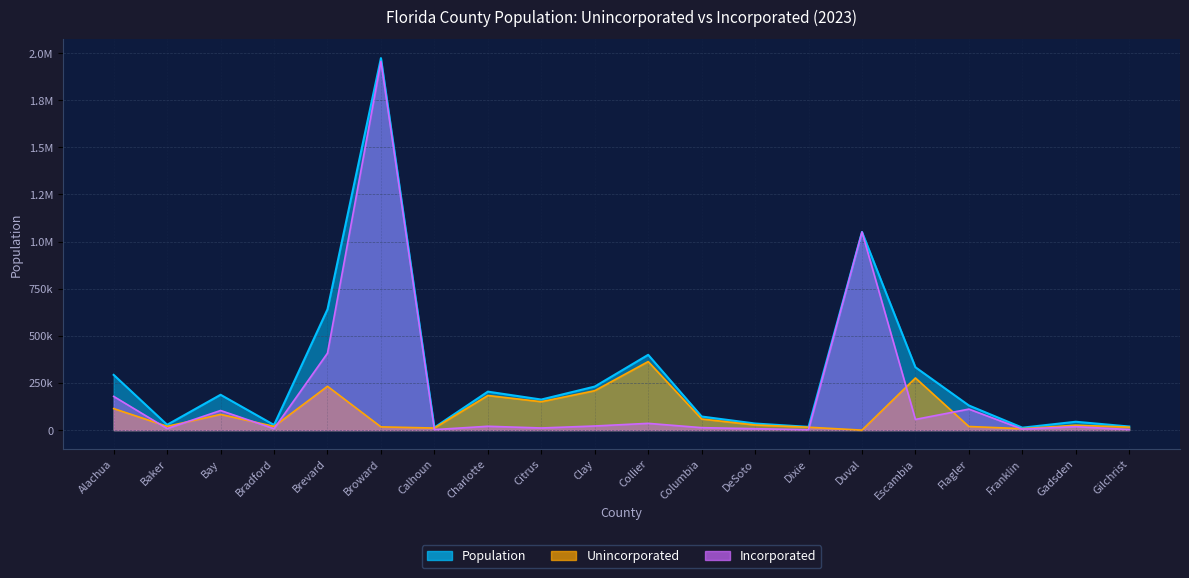

Is the value of Population at Collier greater than the value of Incorporated at Citrus?

Yes